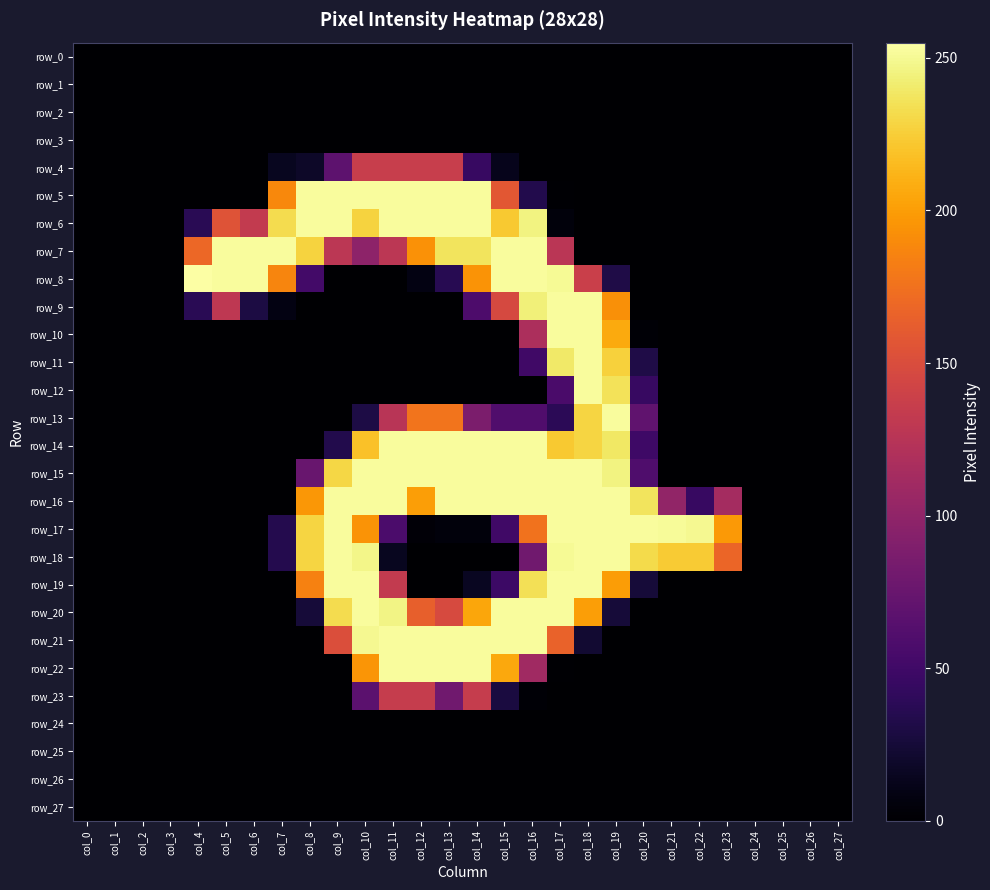

At which label does row_17 first exceed 34?

col_8